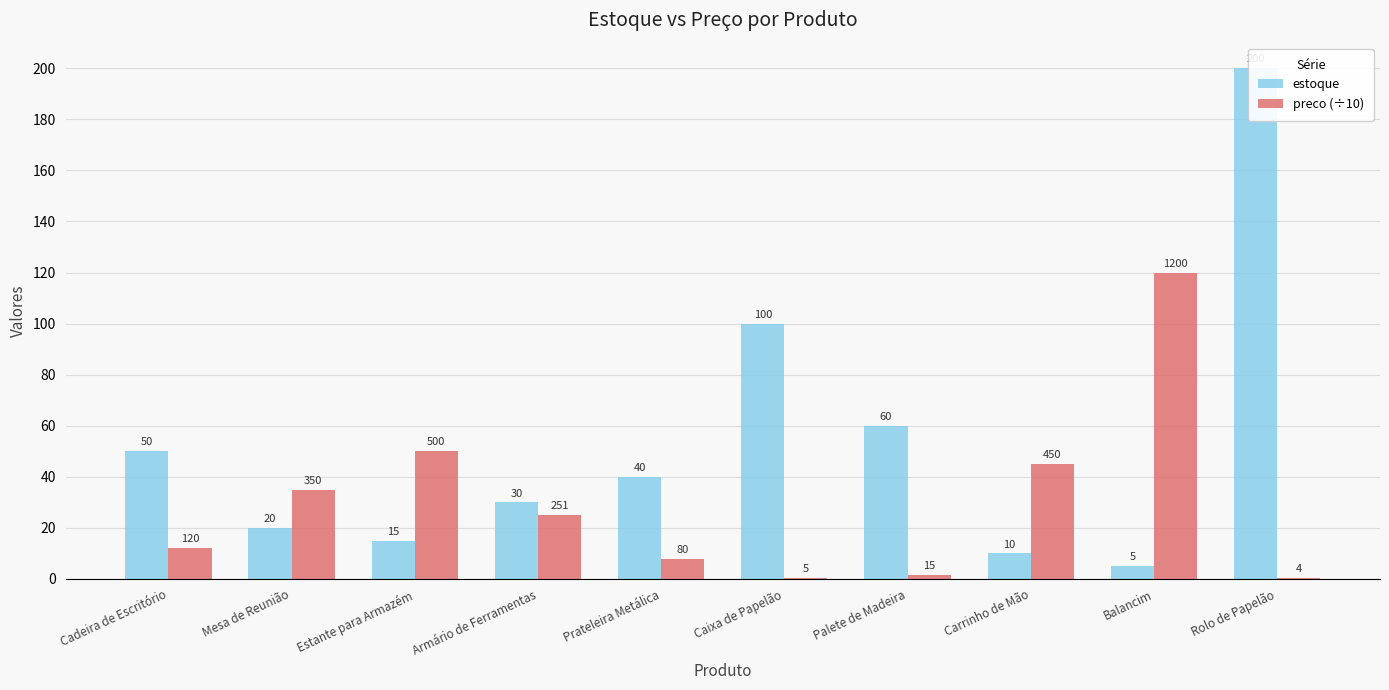

What is the greatest value displayed?

200.0